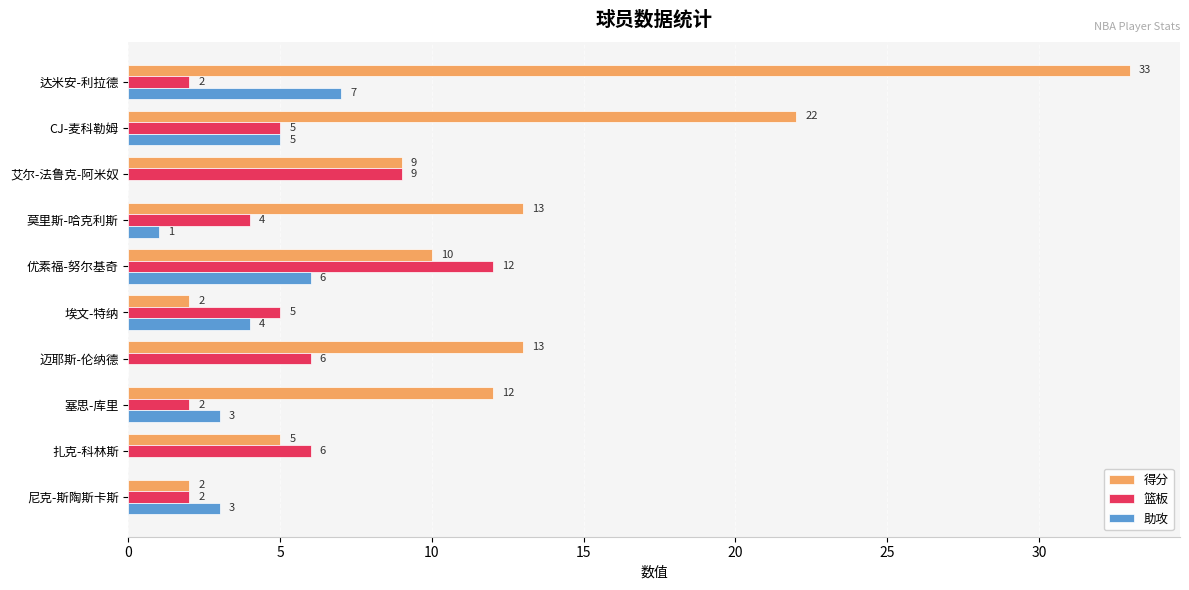

What are all the series names shown in the legend?

得分, 篮板, 助攻